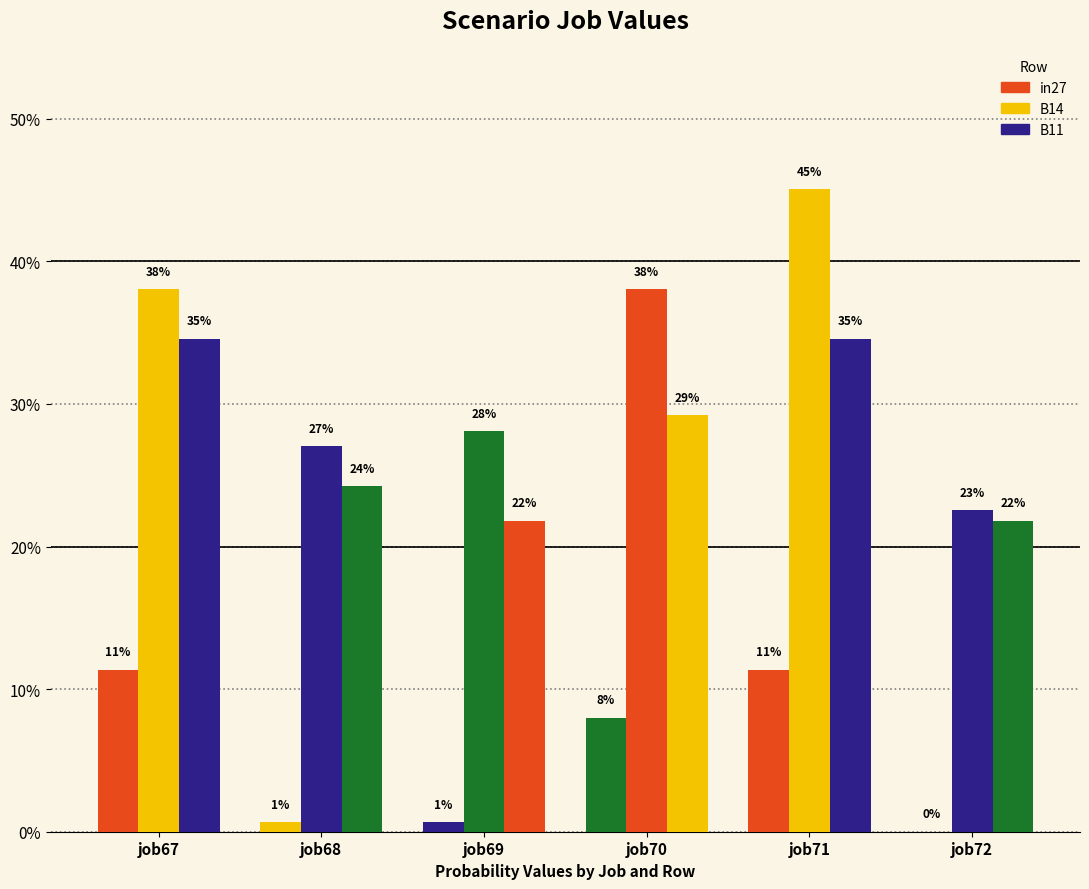

Are the bars grouped side by side (vs. stacked)?

Yes